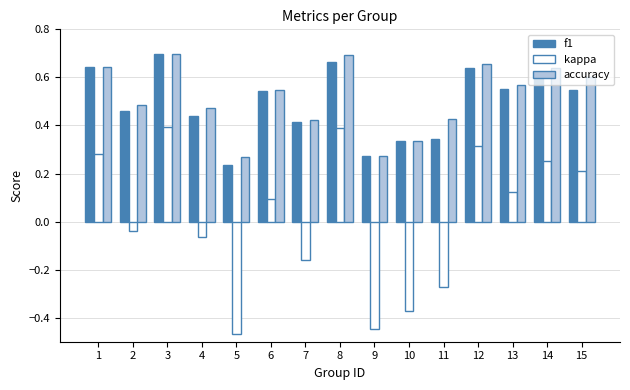

The value of f1 at 7 is 0.7. True or false?

False